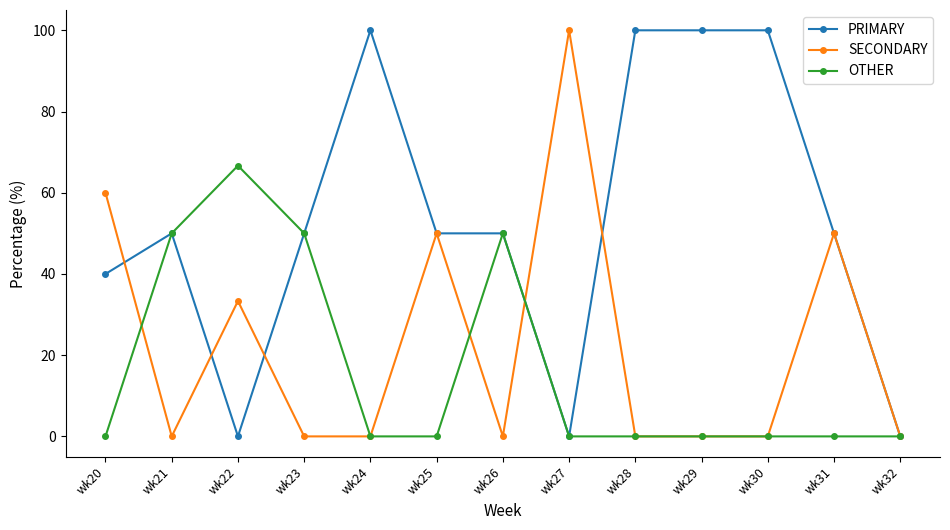

Is it true that OTHER equals -38.2 at wk24?

False